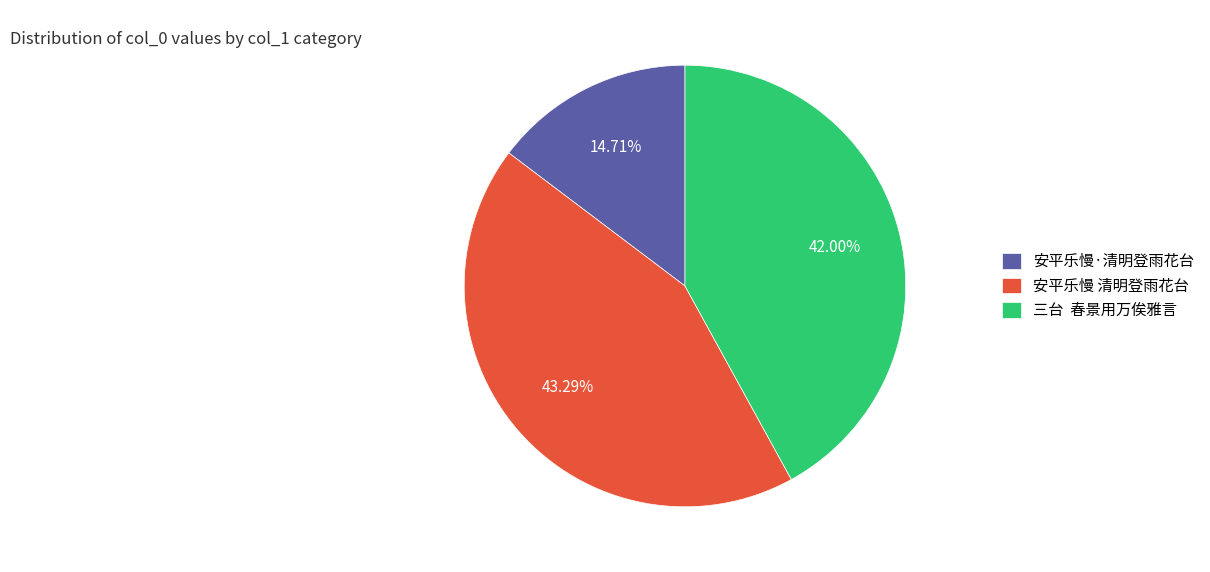

Which slice is the smallest?

安平乐慢·清明登雨花台